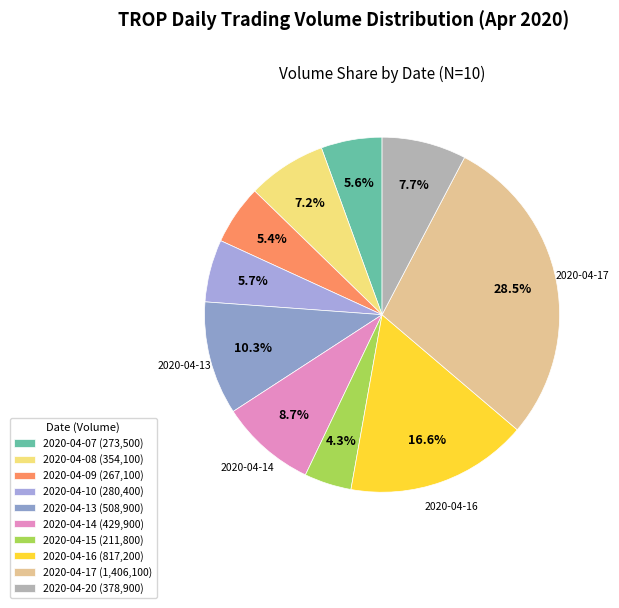

Count the number of slices in the pie.

10